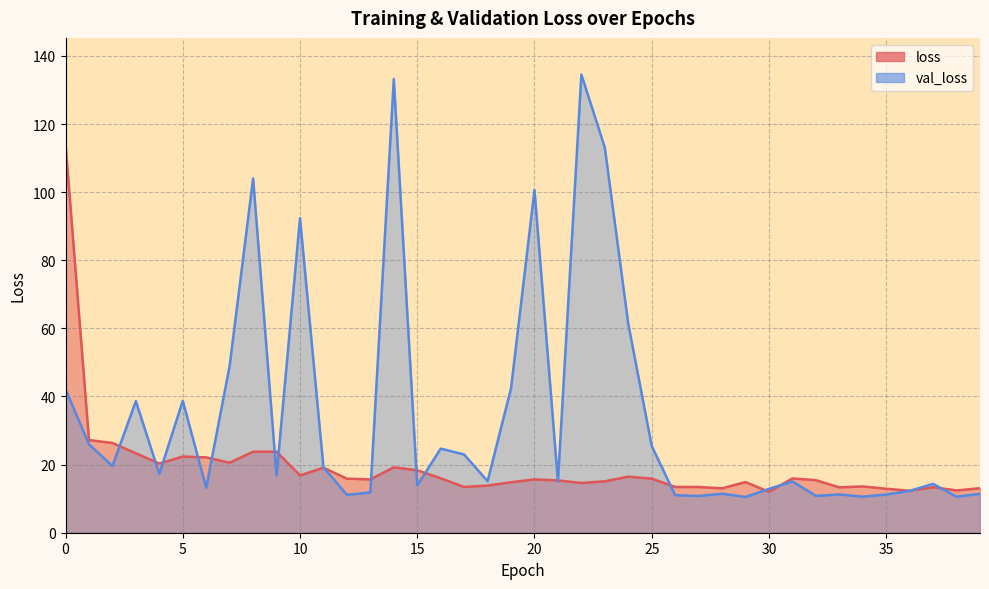

What is the difference between the highest and lowest values at 0?

72.0